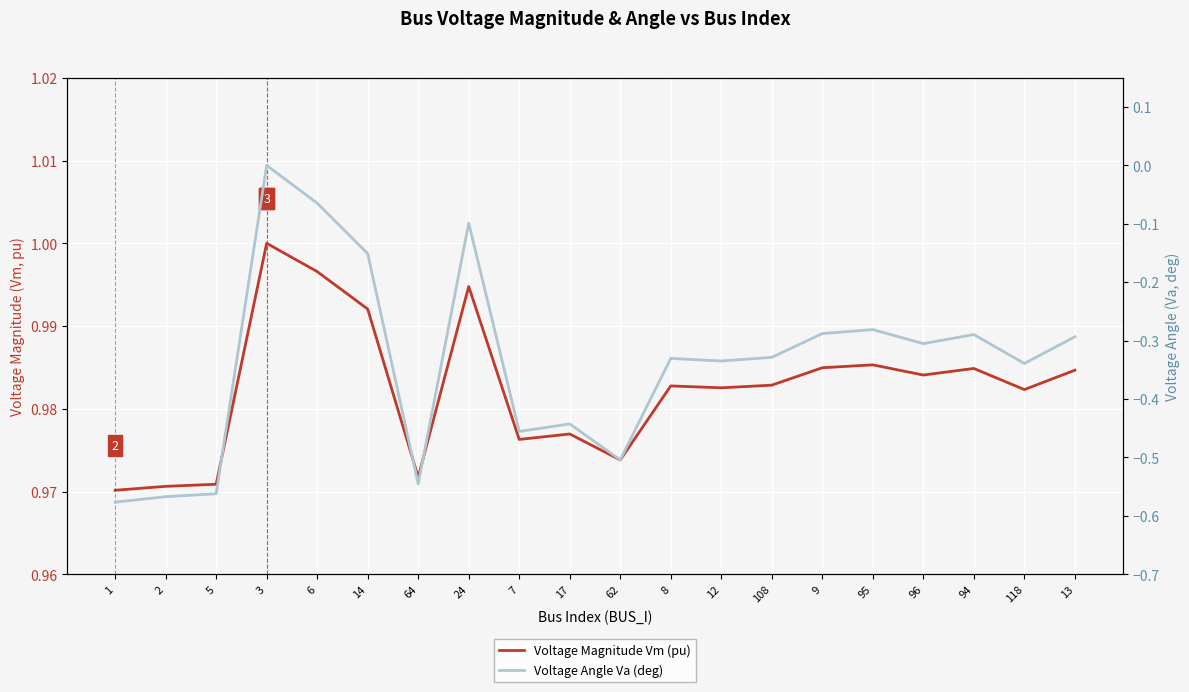

What is the difference between the highest and lowest values at 64?

1.5